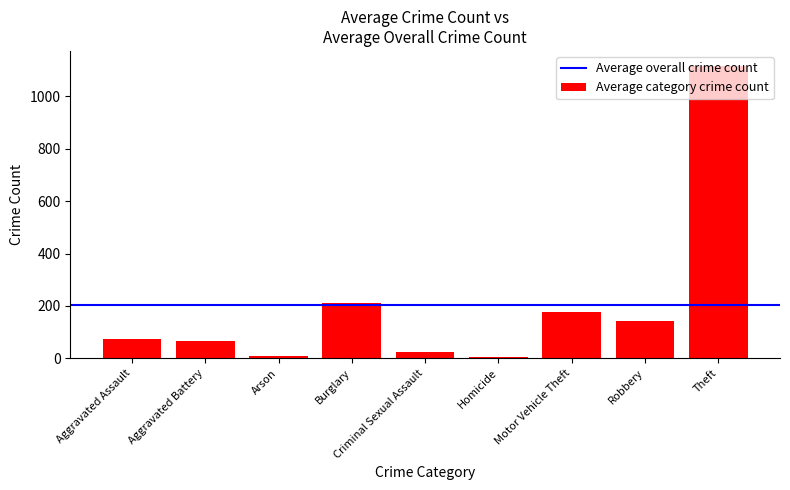

Which has a higher value, Burglary or Motor Vehicle Theft?

Burglary